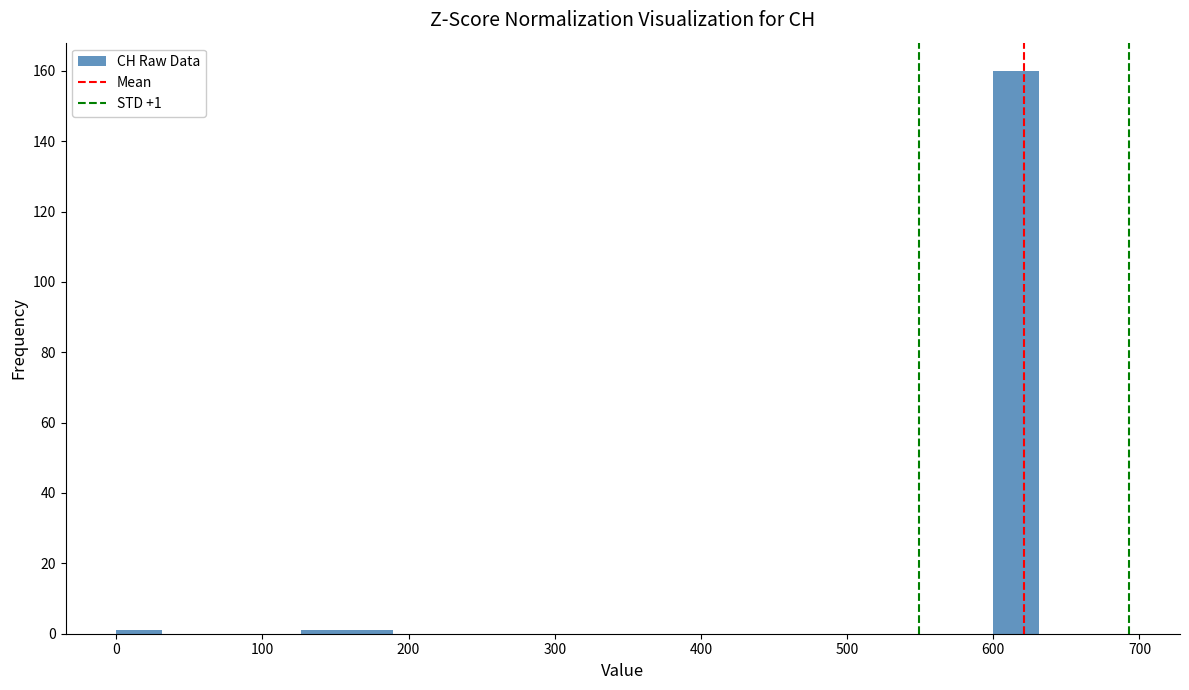

Read against the x-axis, roughly where is the centre of the tallest bar?

620